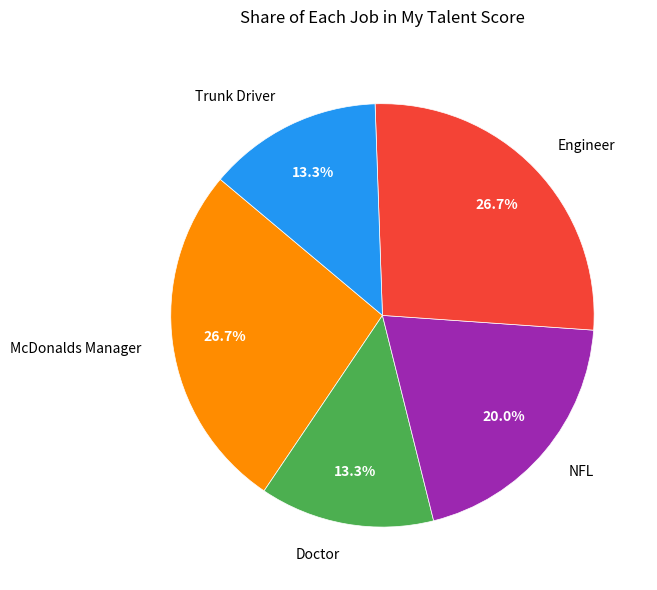

True or false: NFL accounts for 12% of the total.

False